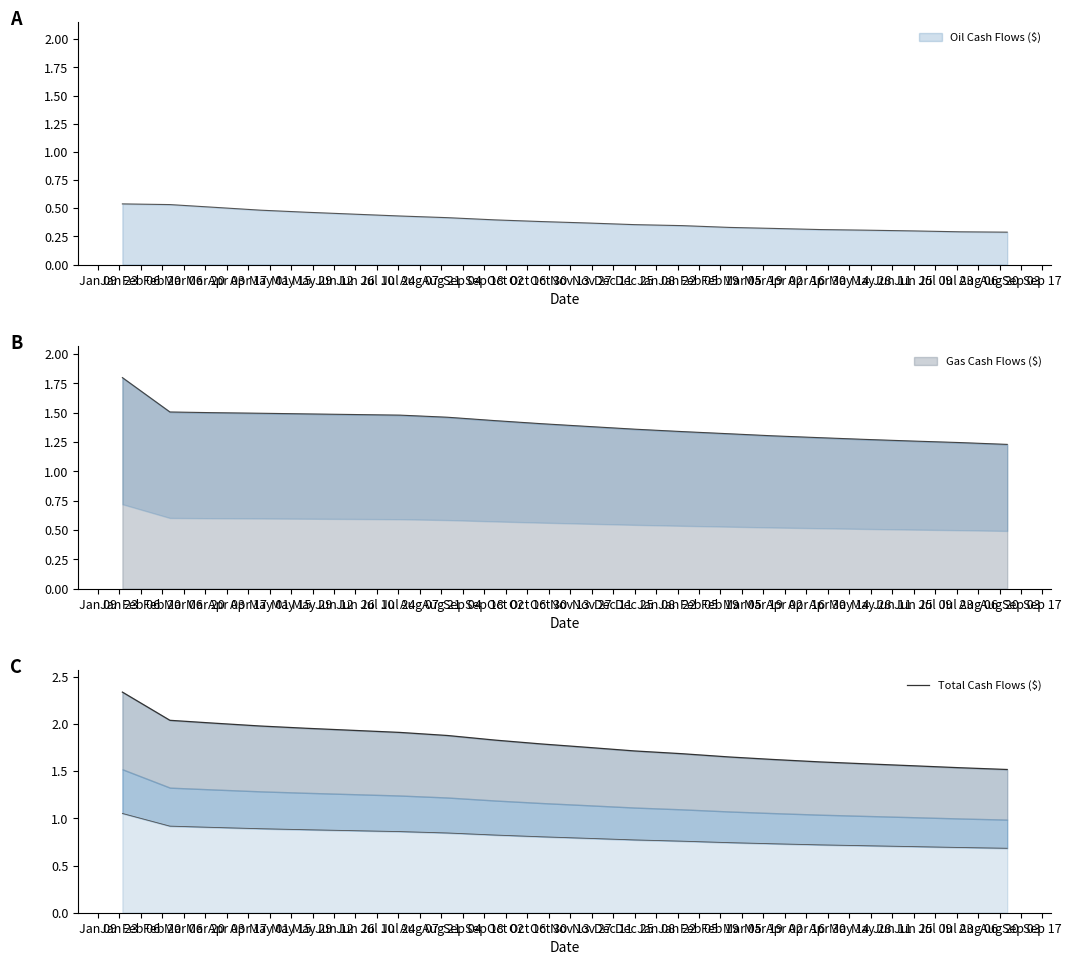

The chart shows a value of 1.2 at Feb 06. True or false?

False